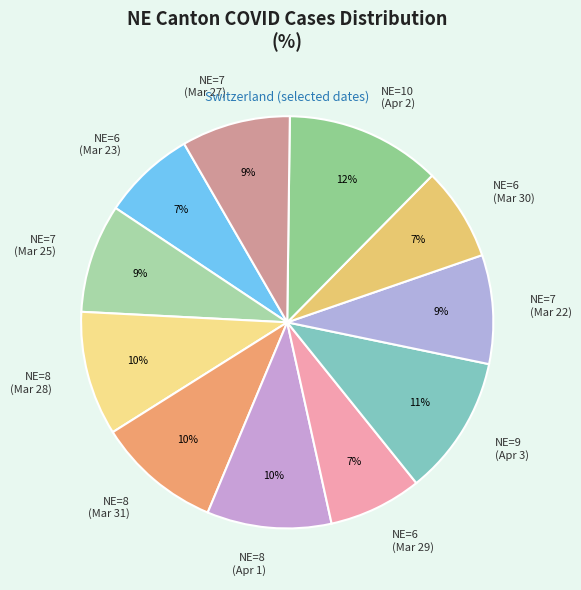

To the nearest percent, what is the average slice percentage?

9%